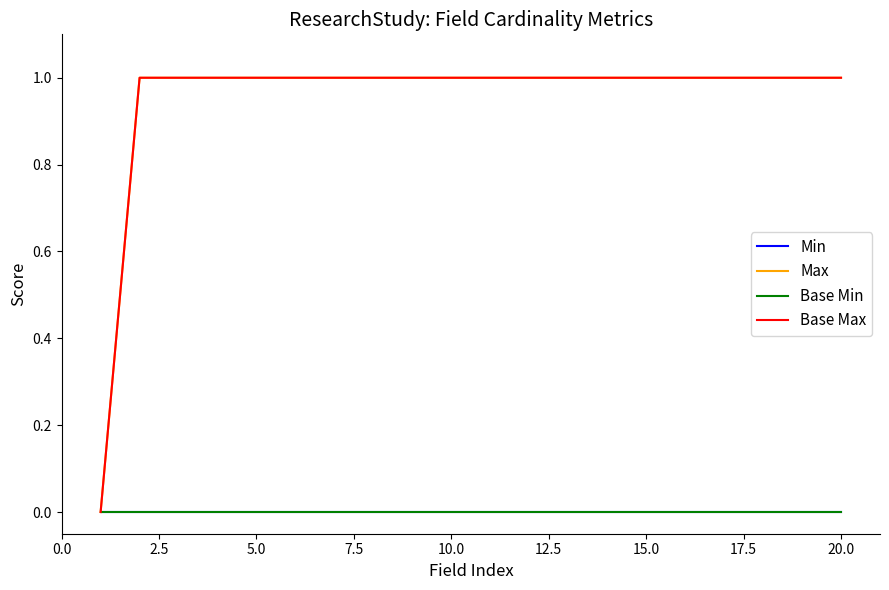

Does the chart have visible grid lines?

No